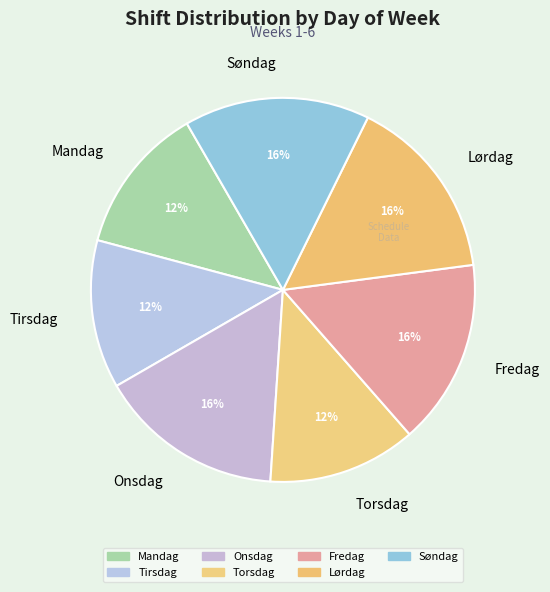

True or false: Fredag accounts for 16% of the total.

True